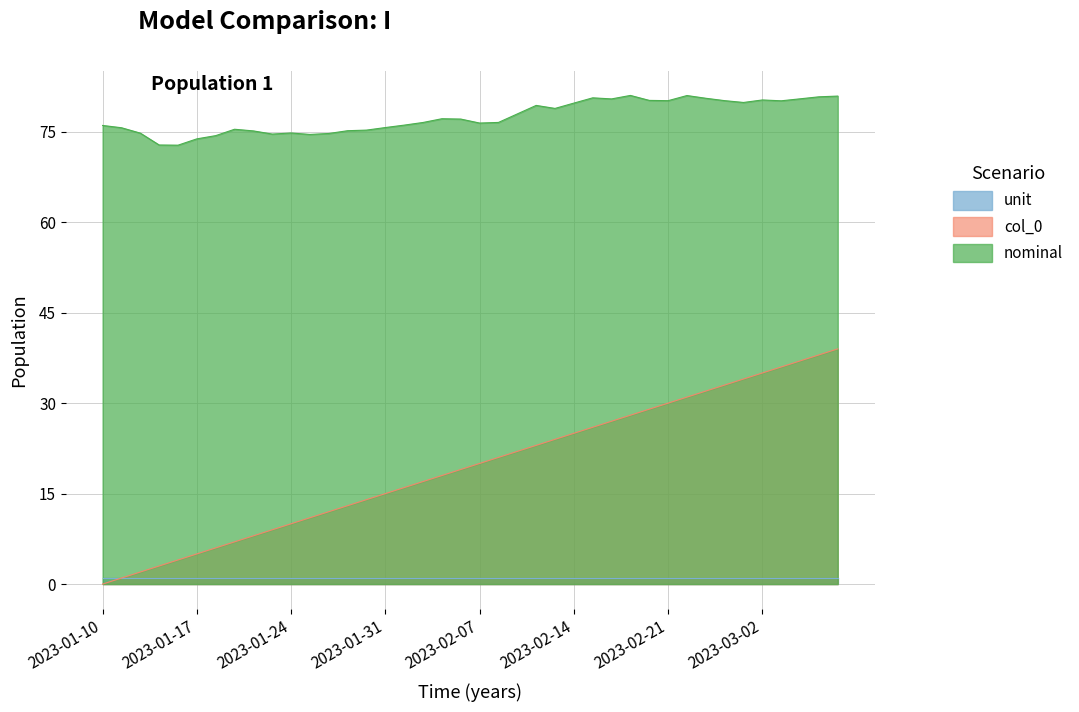

List the series in order of their peak value, lowest first.

unit, col_0, nominal